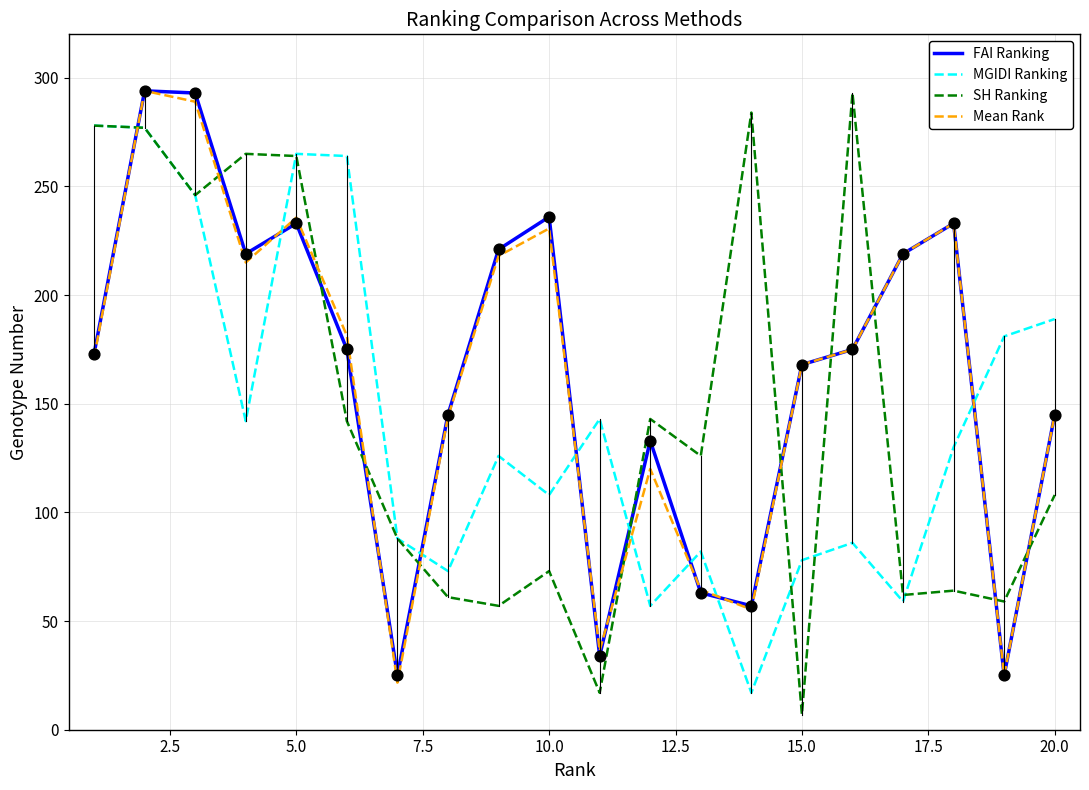

After their last crossing, which series has the higher values: MGIDI Ranking or Mean Rank?

MGIDI Ranking